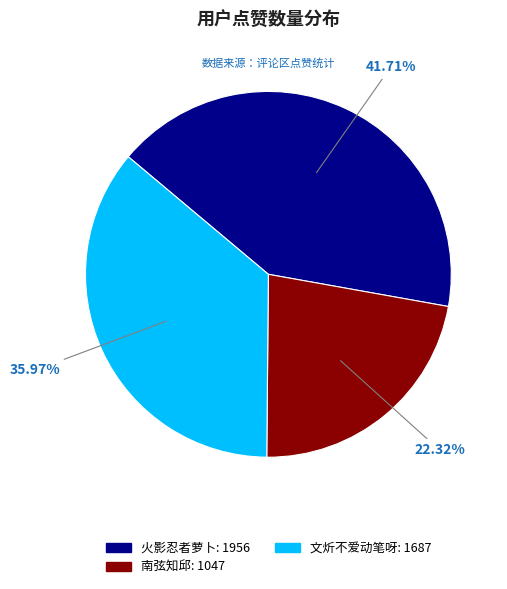

Between 南弦知邱 and 火影忍者萝卜, which is larger?

火影忍者萝卜